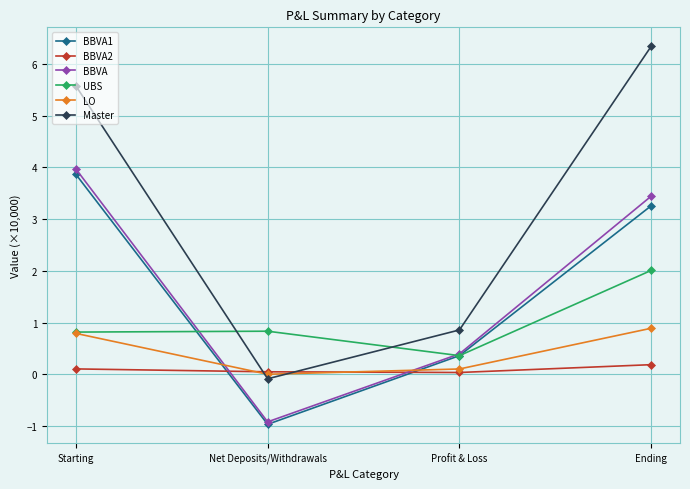

True or false: BBVA1 has more than 2 points higher than both neighbors.

False